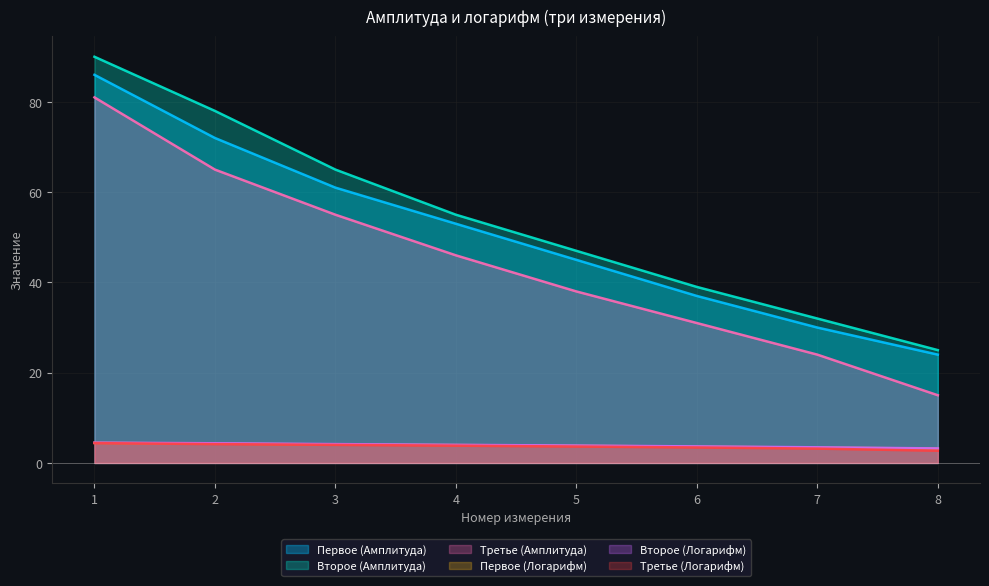

Is the value of Первое (Амплитуда) at 7 greater than the value of Второе (Логарифм) at 4?

Yes